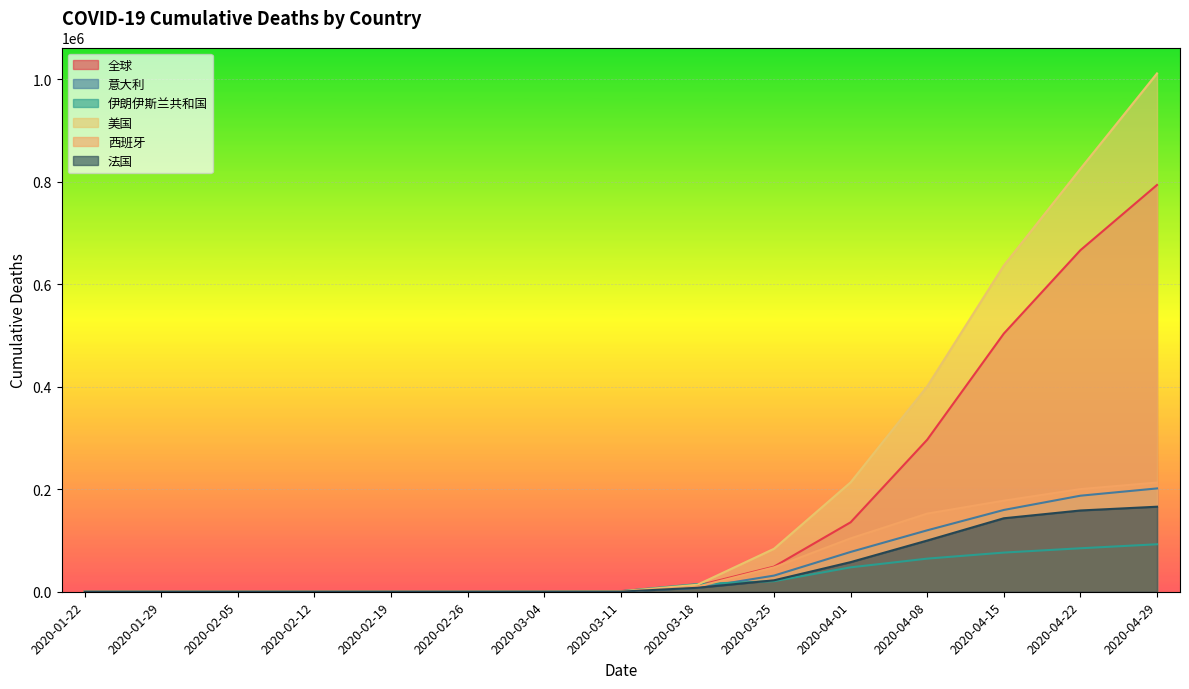

How many values in the 全球 series are below 1267?

7